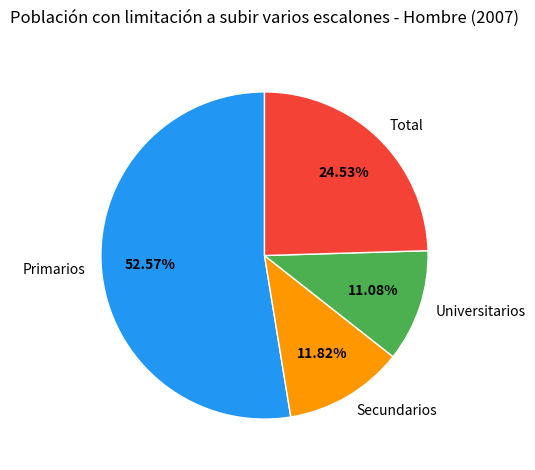

How many segments does this pie chart have?

4